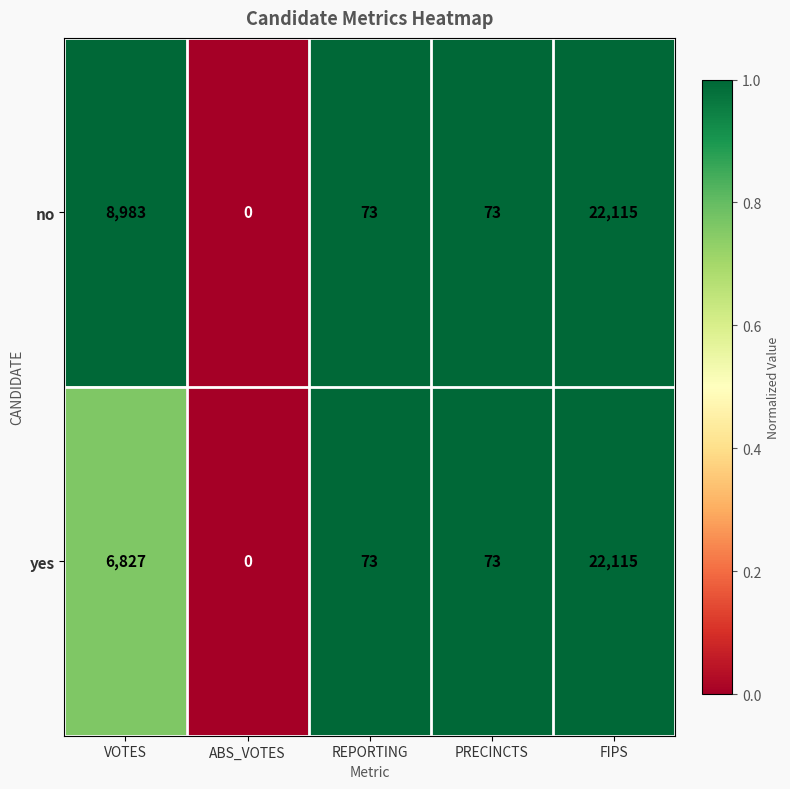

Which series has the largest total across all categories?

no